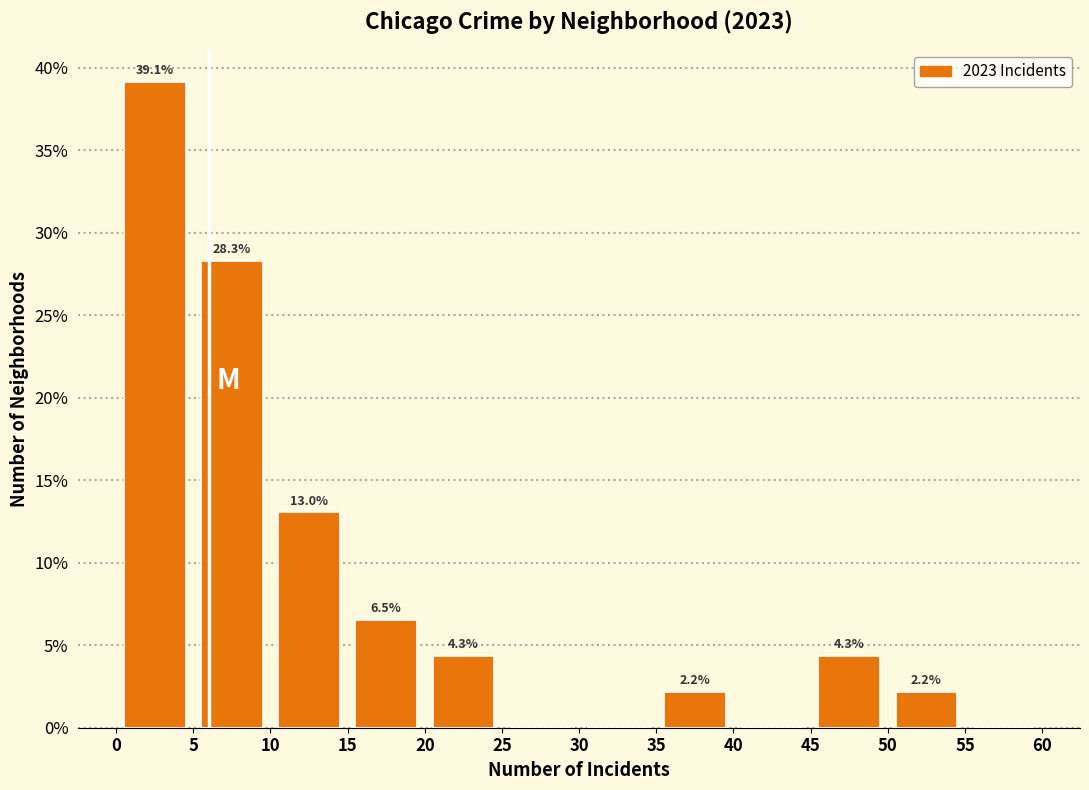

Over which range of the x-axis is the bar tallest?

0 to 5